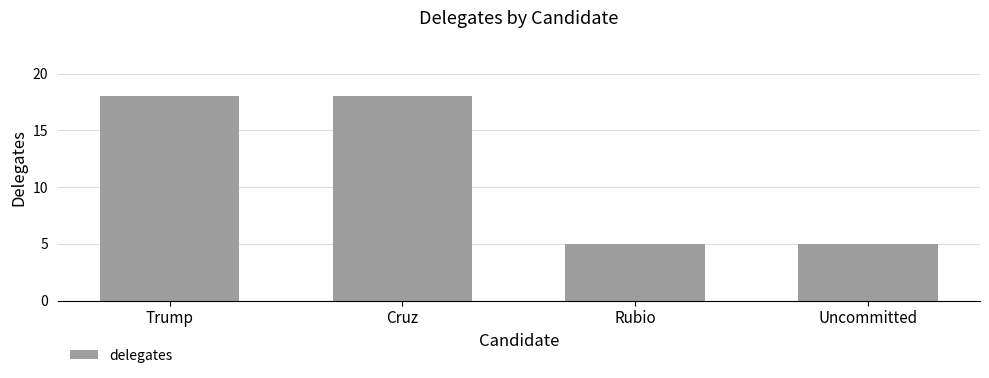

What is the smallest value displayed?

5